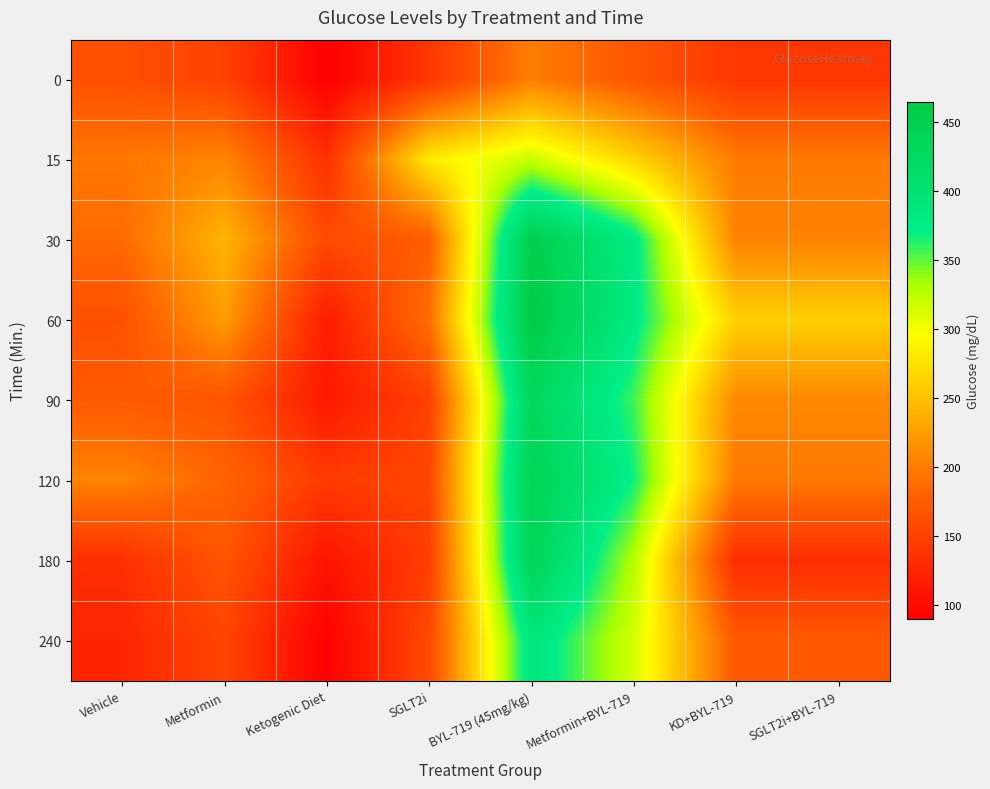

Reading left to right, what are all the values shown in this chart?

0: Vehicle=164	Metformin=151	Ketogenic Diet=90	SGLT2i=141	BYL-719 (45mg/kg)=202	Metformin+BYL-719=170	KD+BYL-719=141	SGLT2i+BYL-719=141
15: Vehicle=197	Metformin=207	Ketogenic Diet=135	SGLT2i=282	BYL-719 (45mg/kg)=320	Metformin+BYL-719=265	KD+BYL-719=200	SGLT2i+BYL-719=200
30: Vehicle=187	Metformin=242	Ketogenic Diet=159	SGLT2i=176	BYL-719 (45mg/kg)=453	Metformin+BYL-719=379	KD+BYL-719=205	SGLT2i+BYL-719=205
60: Vehicle=164	Metformin=224	Ketogenic Diet=117	SGLT2i=190	BYL-719 (45mg/kg)=465	Metformin+BYL-719=378	KD+BYL-719=262	SGLT2i+BYL-719=262
90: Vehicle=173	Metformin=168	Ketogenic Diet=114	SGLT2i=150	BYL-719 (45mg/kg)=430	Metformin+BYL-719=357	KD+BYL-719=209	SGLT2i+BYL-719=209
120: Vehicle=207	Metformin=182	Ketogenic Diet=144	SGLT2i=156	BYL-719 (45mg/kg)=443	Metformin+BYL-719=368	KD+BYL-719=198	SGLT2i+BYL-719=198
180: Vehicle=134	Metformin=169	Ketogenic Diet=109	SGLT2i=147	BYL-719 (45mg/kg)=440	Metformin+BYL-719=328	KD+BYL-719=132	SGLT2i+BYL-719=132
240: Vehicle=125	Metformin=153	Ketogenic Diet=91	SGLT2i=158	BYL-719 (45mg/kg)=389	Metformin+BYL-719=315	KD+BYL-719=172	SGLT2i+BYL-719=172